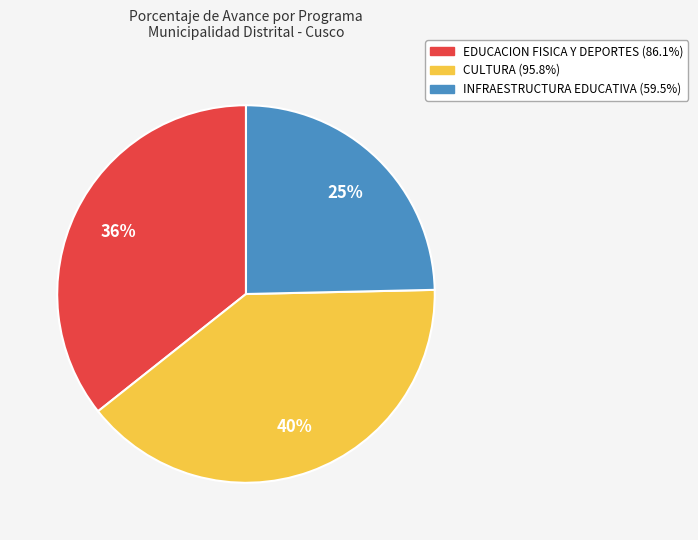

Is there a majority slice in this chart?

No